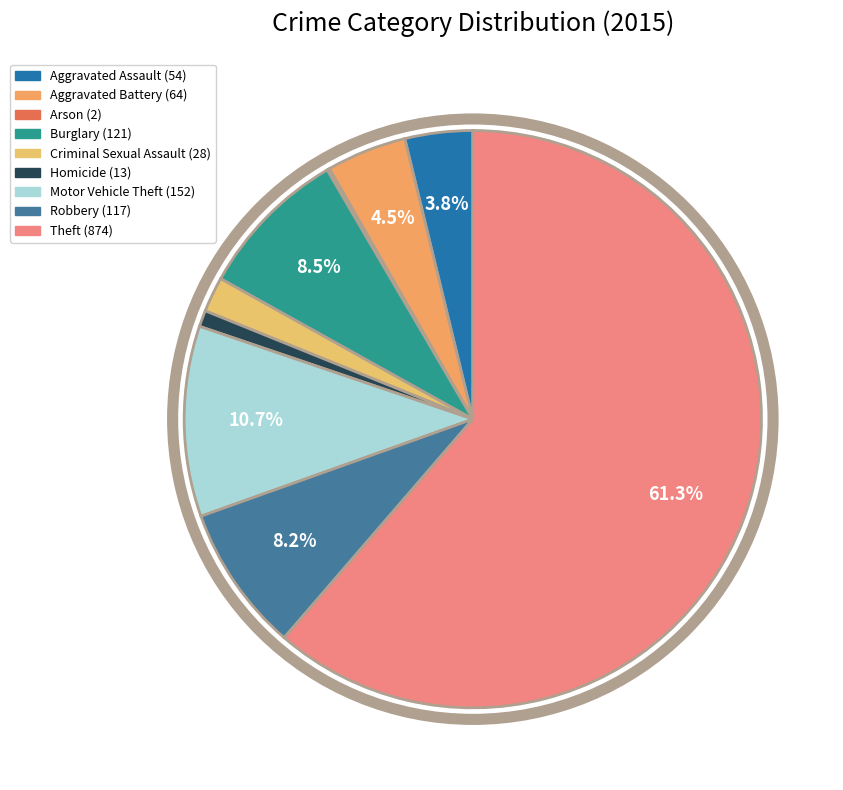

Which category has the smallest portion of the pie?

Arson